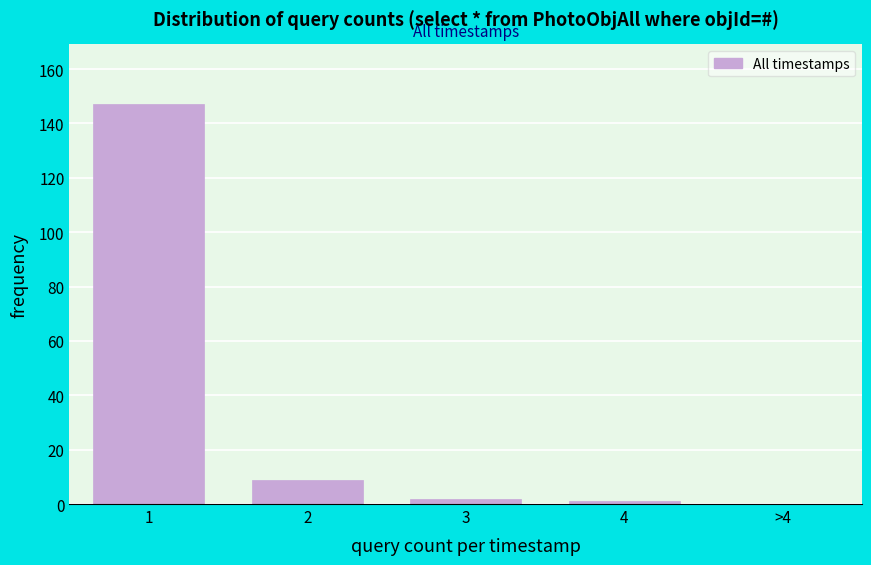

Reading left to right, extract all data points from this chart.

1=147	2=9	3=2	4=1	>4=0